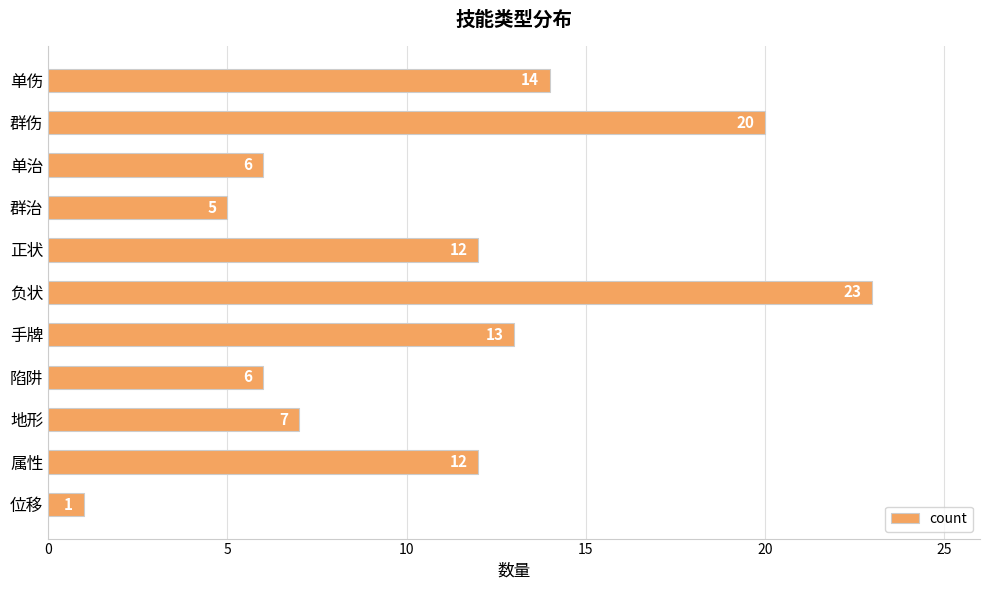

How many bars are there in total?

11